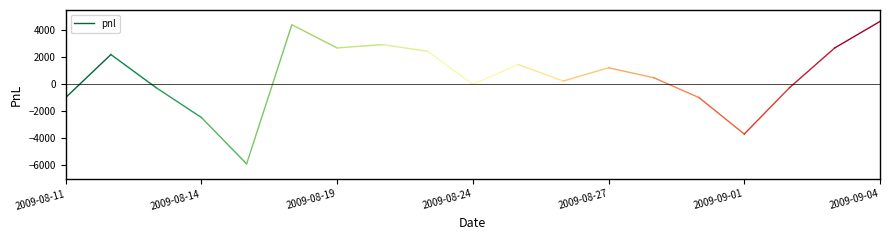

True or false: the data shows -980 at 2009-08-11.

True